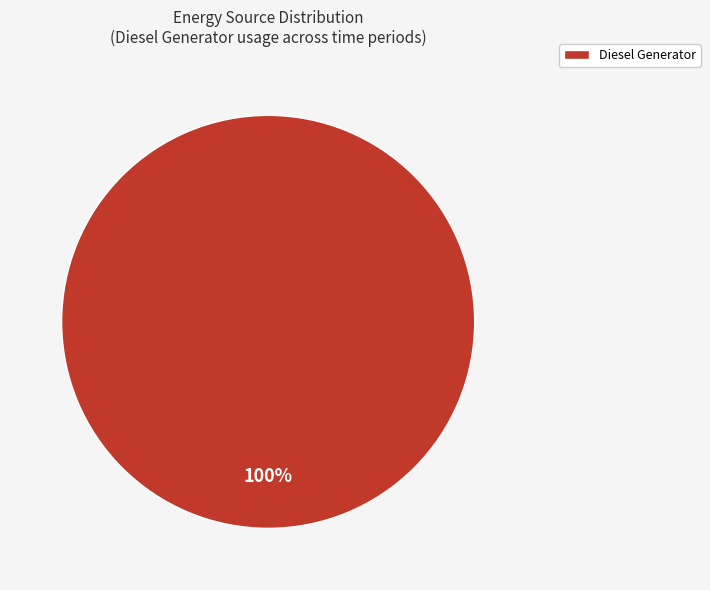

Count the number of slices in the pie.

1